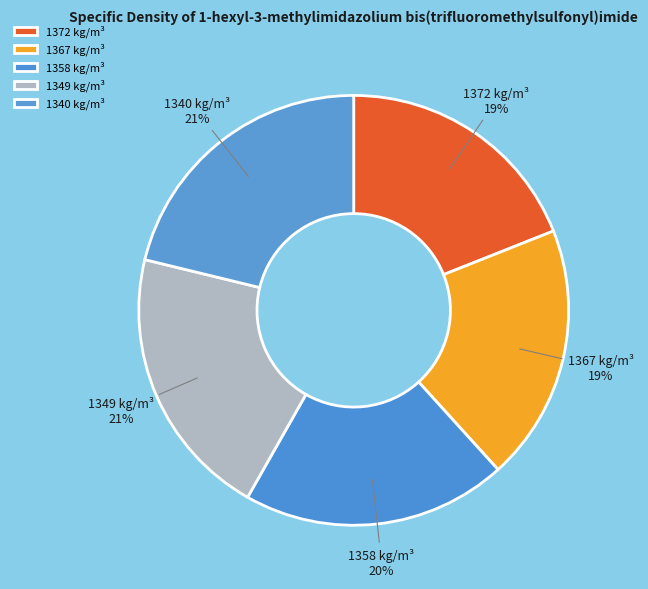

Is it true that 1358 kg/m³ is 20% of the pie?

True